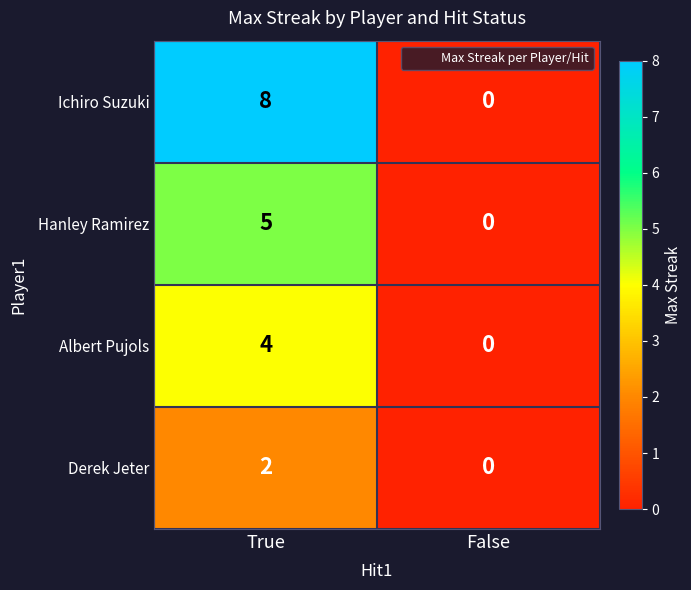

Reading left to right, list all the values displayed in this chart.

Ichiro Suzuki: 8	0
Hanley Ramirez: 5	0
Albert Pujols: 4	0
Derek Jeter: 2	0